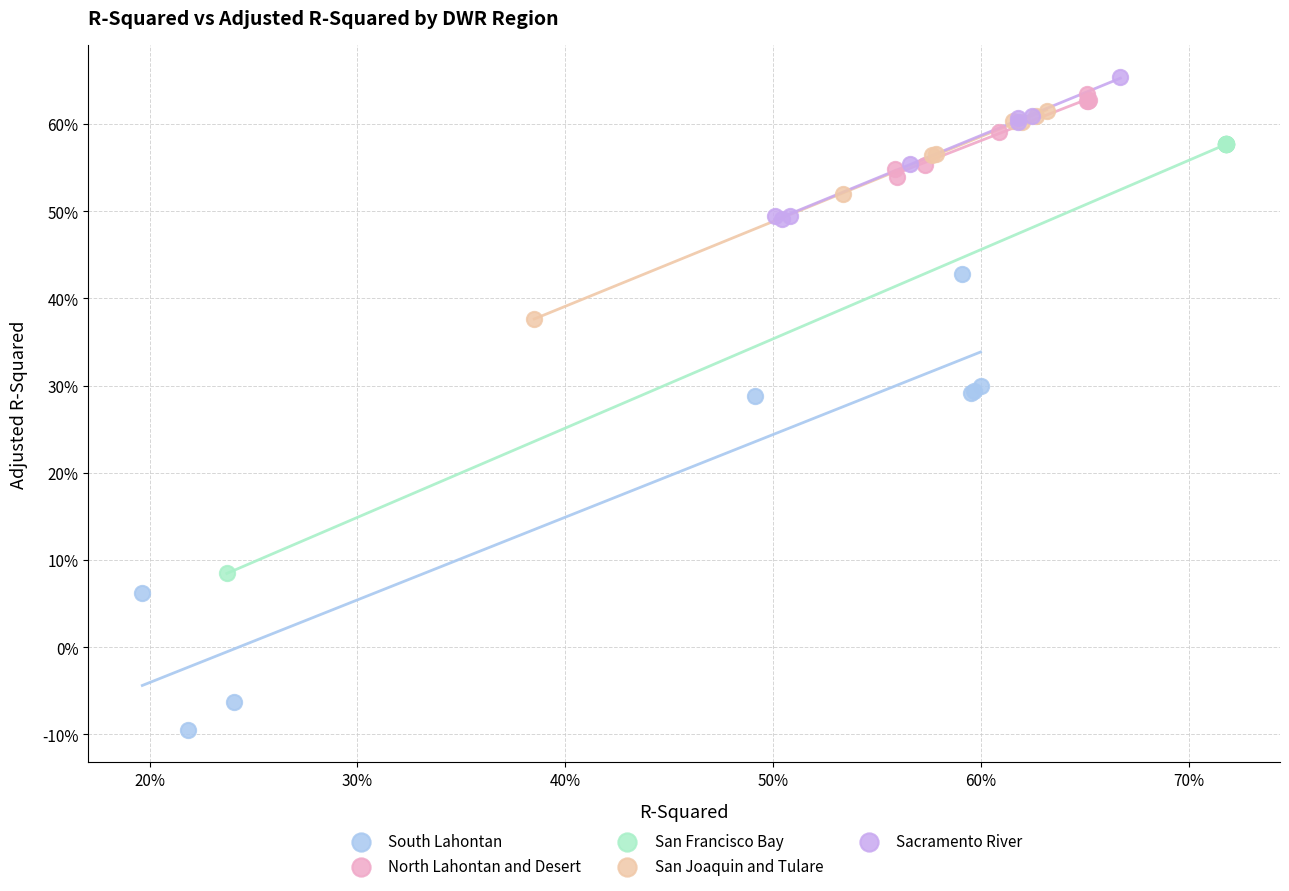

What are all the series names shown in the legend?

South Lahontan, North Lahontan and Desert, San Francisco Bay, San Joaquin and Tulare, Sacramento River